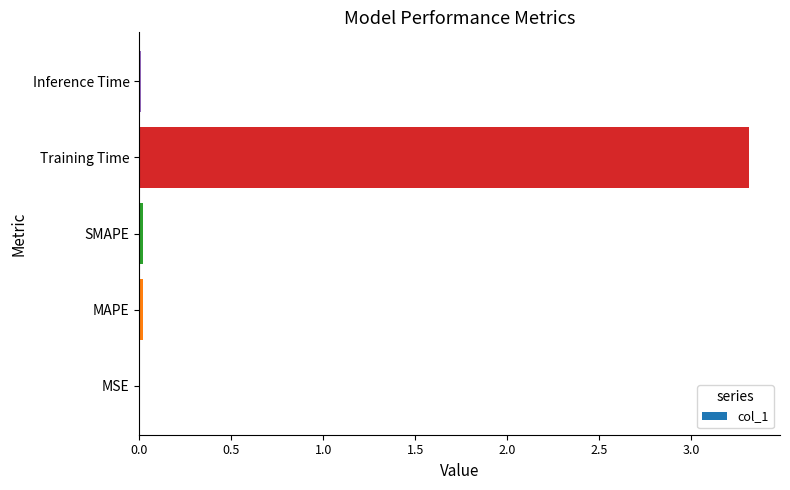

True or false: the data shows 0.0 at MAPE.

True